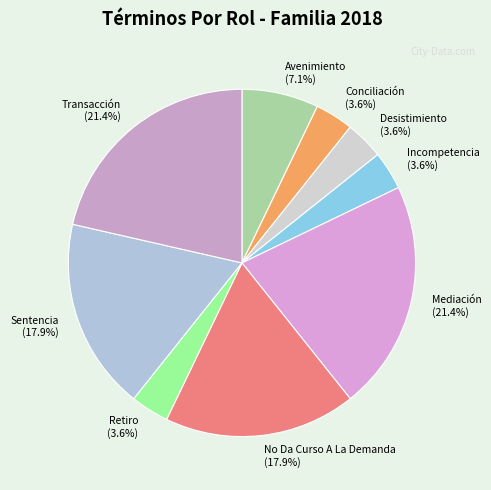

How many segments does this pie chart have?

9